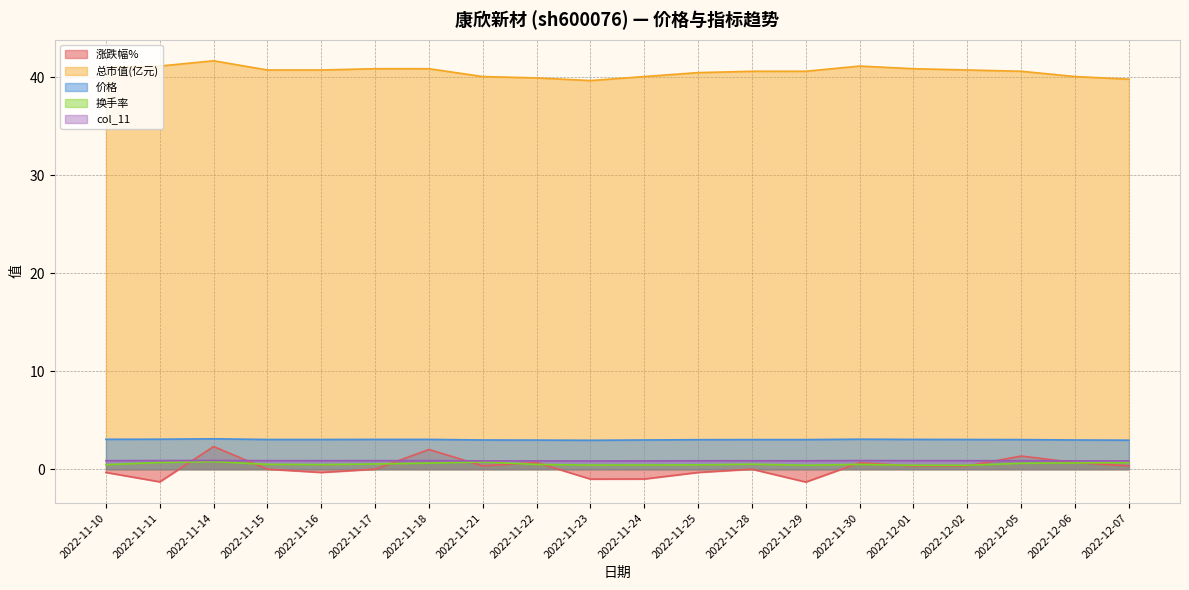

Between 2022-11-24 and 2022-11-30, which is larger?

2022-11-30